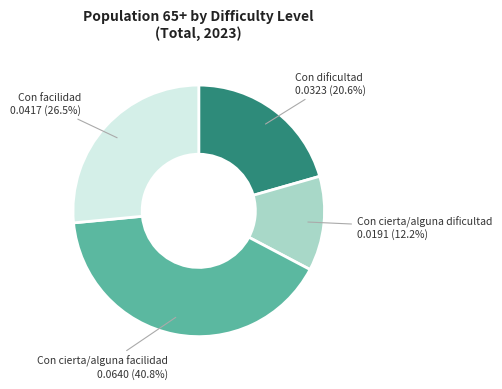

Does any single category account for the majority?

No